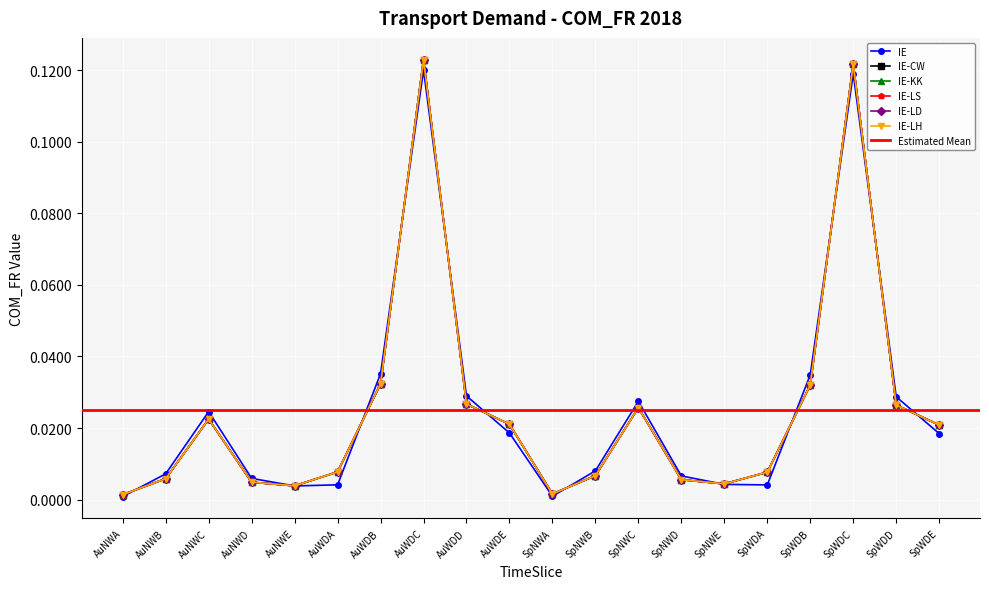

Which series changed the most between AuWDB and SpWDD?

IE